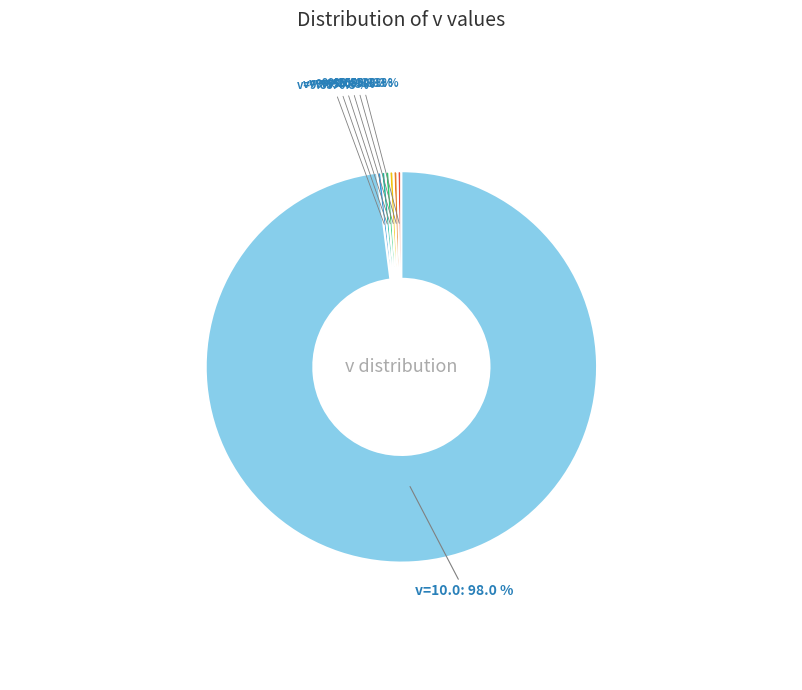

Which slice represents more than half of the pie?

v=10.0